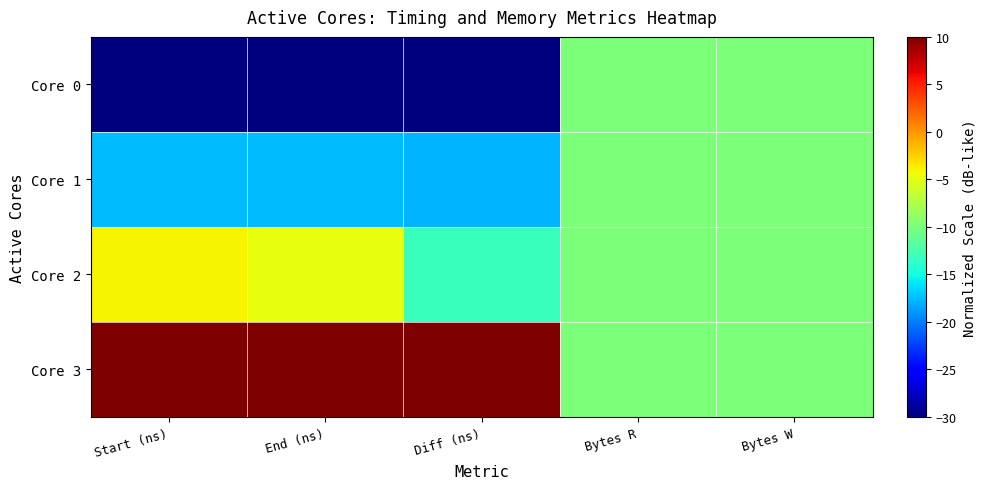

Reading right to left, extract all data points from this chart.

Core 0: Bytes W=-10.0	Bytes R=-10.0	Diff (ns)=-30.0	End (ns)=-30.0	Start (ns)=-30.0
Core 1: Bytes W=-10.0	Bytes R=-10.0	Diff (ns)=-18.0	End (ns)=-17.6	Start (ns)=-17.5
Core 2: Bytes W=-10.0	Bytes R=-10.0	Diff (ns)=-13.2	End (ns)=-4.7	Start (ns)=-4.0
Core 3: Bytes W=-10.0	Bytes R=-10.0	Diff (ns)=10.0	End (ns)=10.0	Start (ns)=10.0